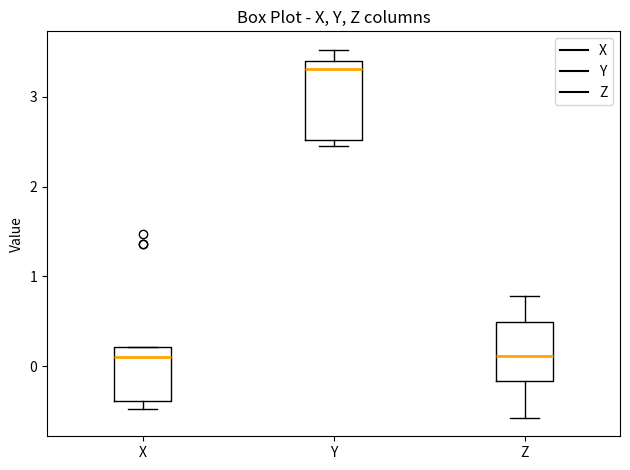

Reading left to right, transcribe this box plot: for each box, give where its median line is, the range the box spans, and where its two whiskers end, as read against the y-axis. The values are not printed on the chart, so give them approximately, as read against the axis.

X: median 0.1, box -0.4 to 0.2, whiskers -0.5 to 0.2
Y: median 3.3, box 2.5 to 3.4, whiskers 2.5 (just below the box's lower edge) to 3.5
Z: median 0.1, box -0.2 to 0.5, whiskers -0.6 to 0.8